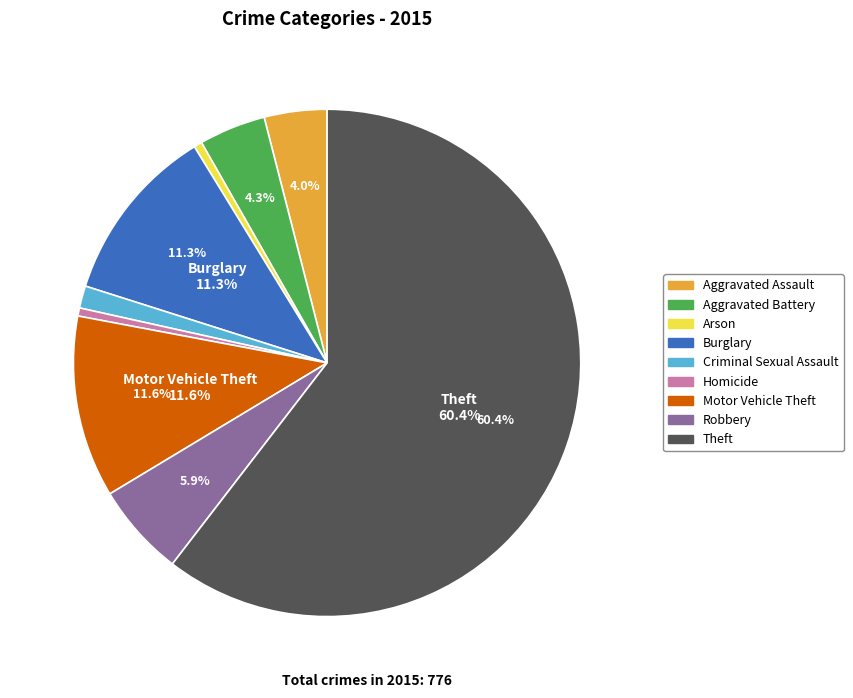

To the nearest percent, what percentage of the pie is Theft?

60%